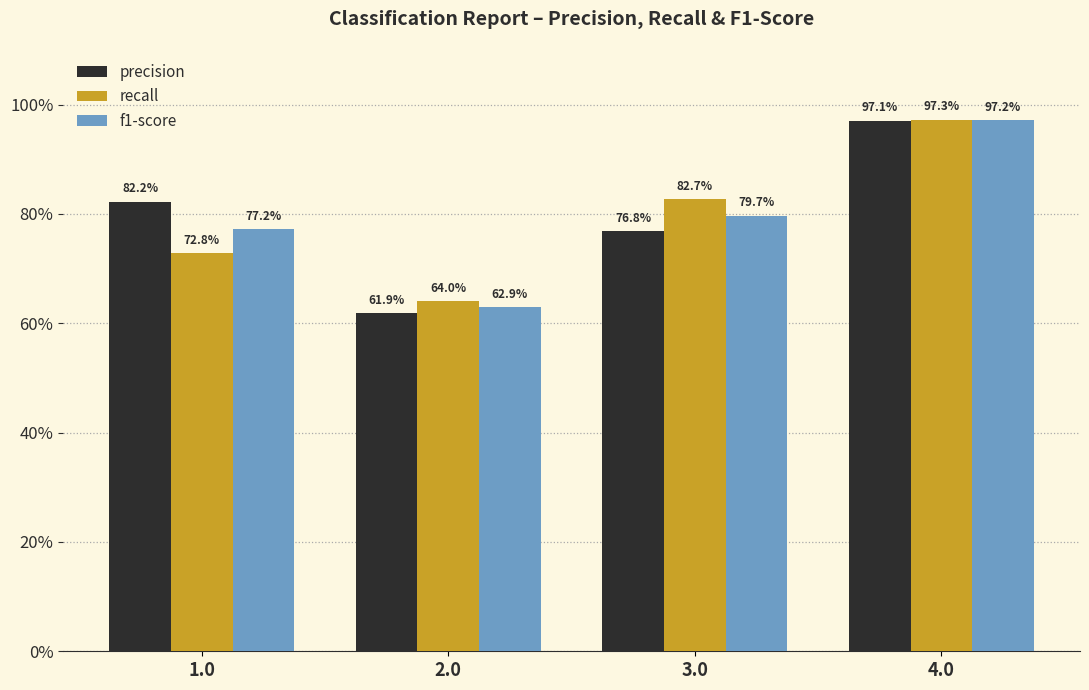

What is the label of the 2nd bar from the left?

2.0